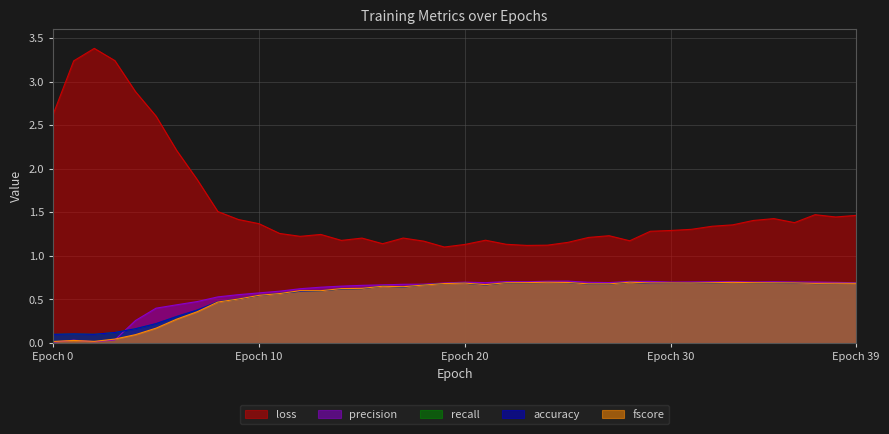

True or false: fscore has more than 0 points higher than both neighbors.

True